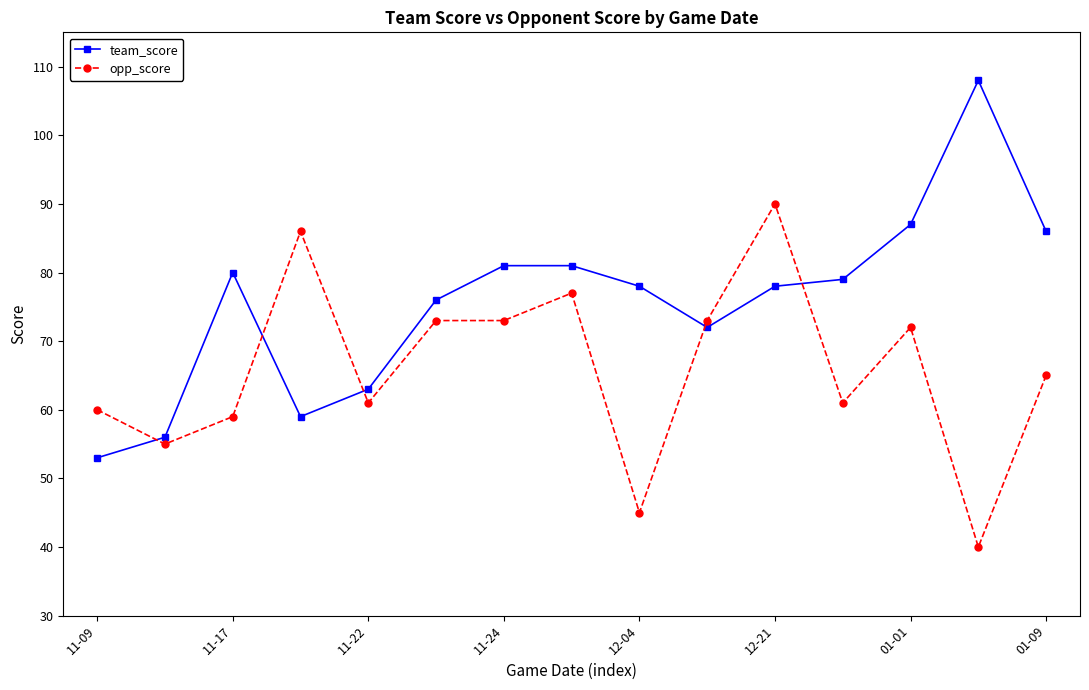

What is the maximum value shown in the chart?

108